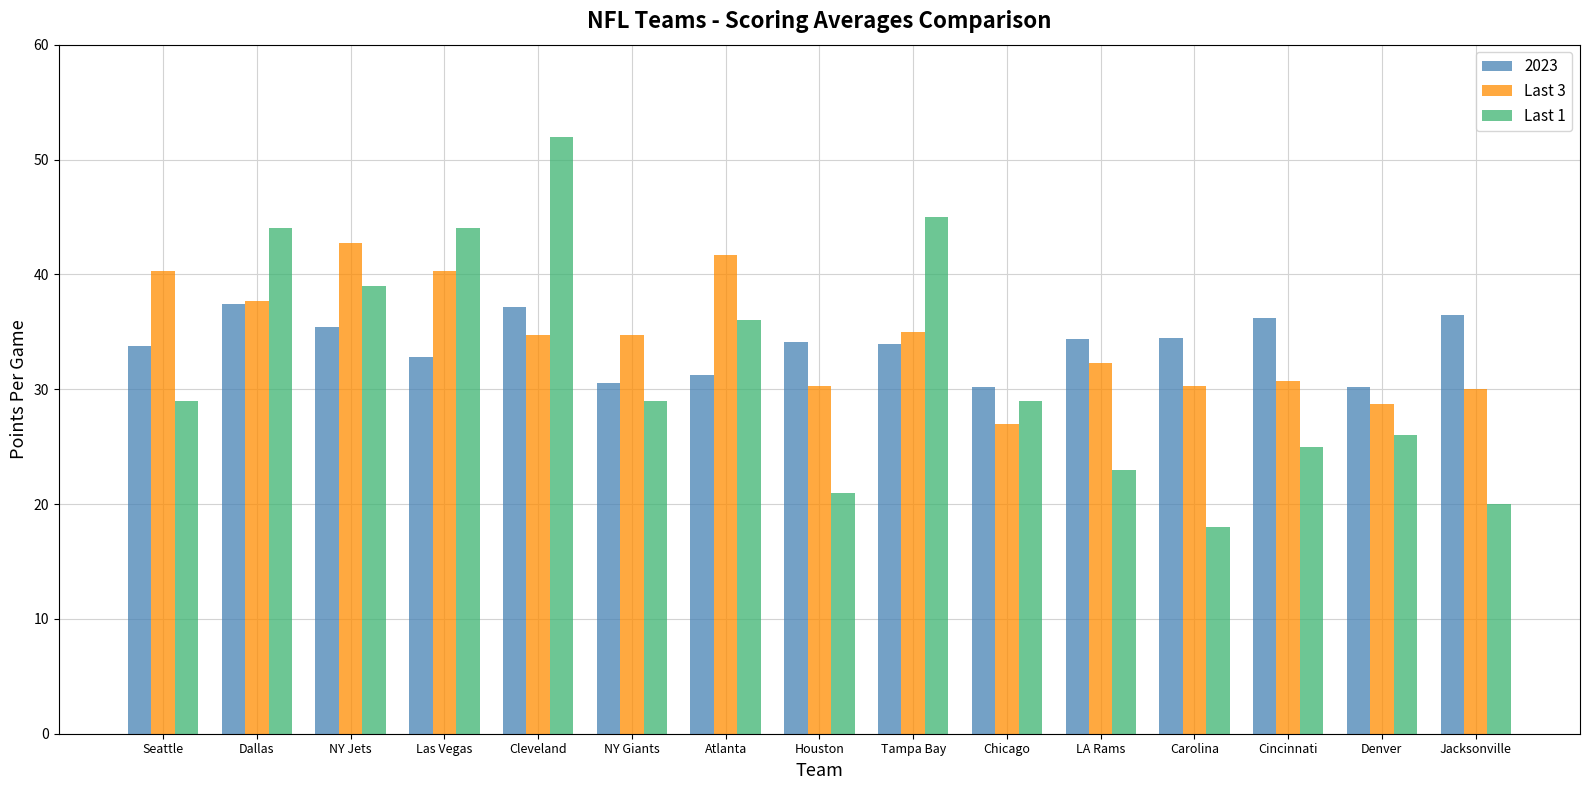

Is it true that Last 1 equals 12.2 at LA Rams?

False